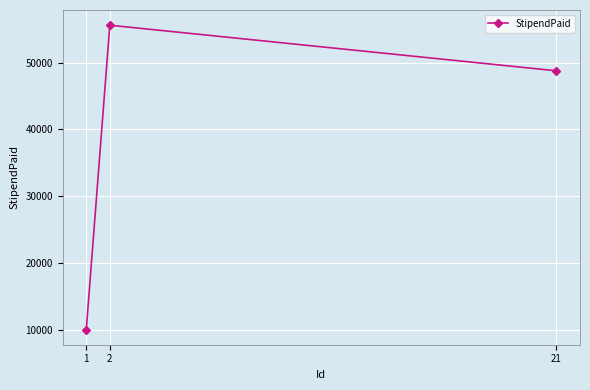

Rank the categories by value from highest to lowest.

2, 21, 1